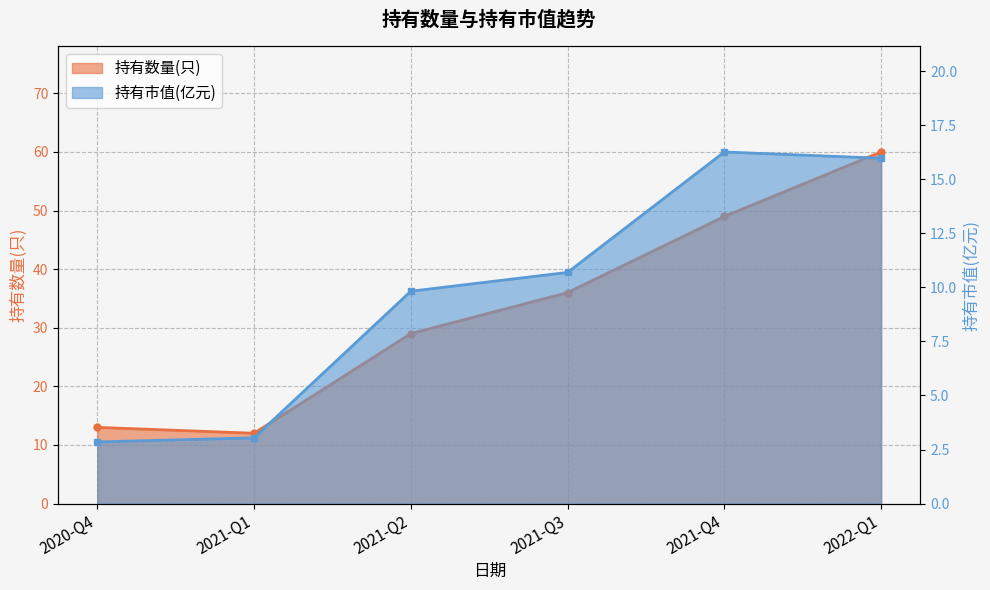

Which series has the largest range (max minus min)?

持有数量(只)